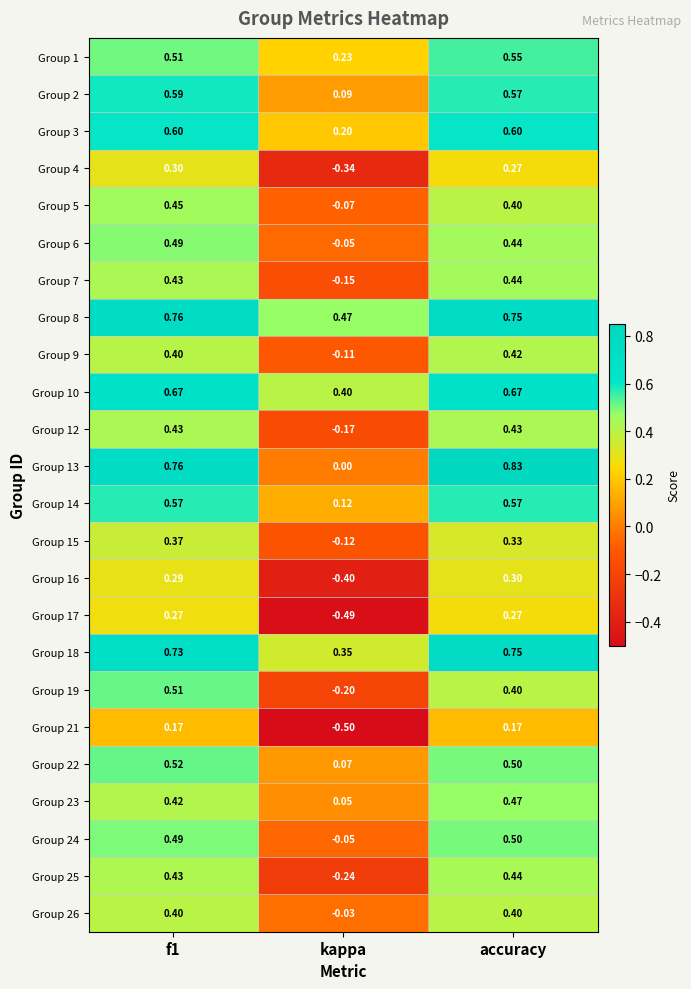

At which category does the chart reach its minimum across all series?

kappa